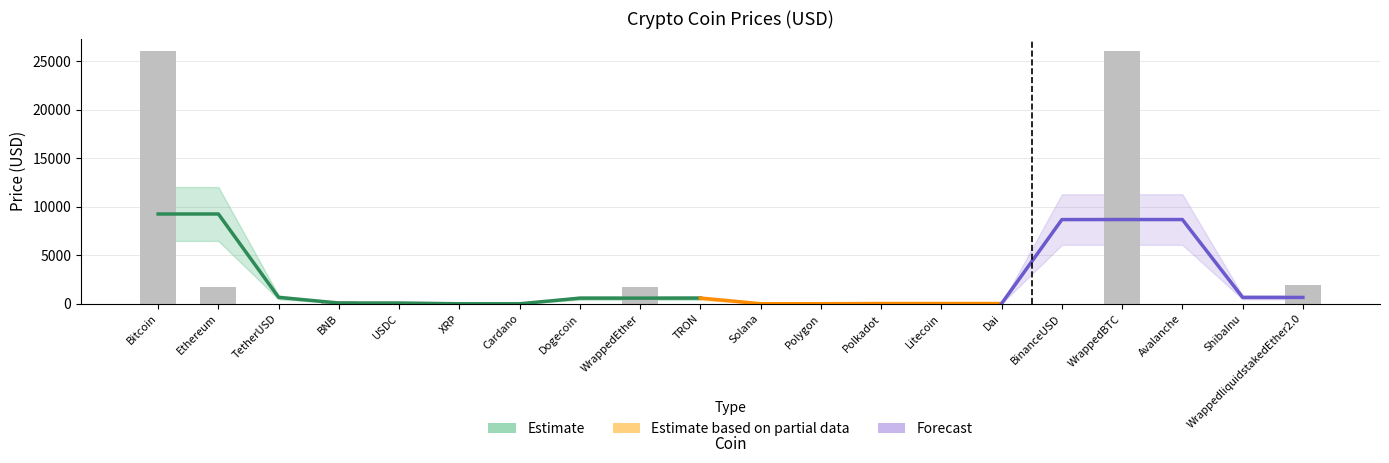

How many bars are there in total?

20